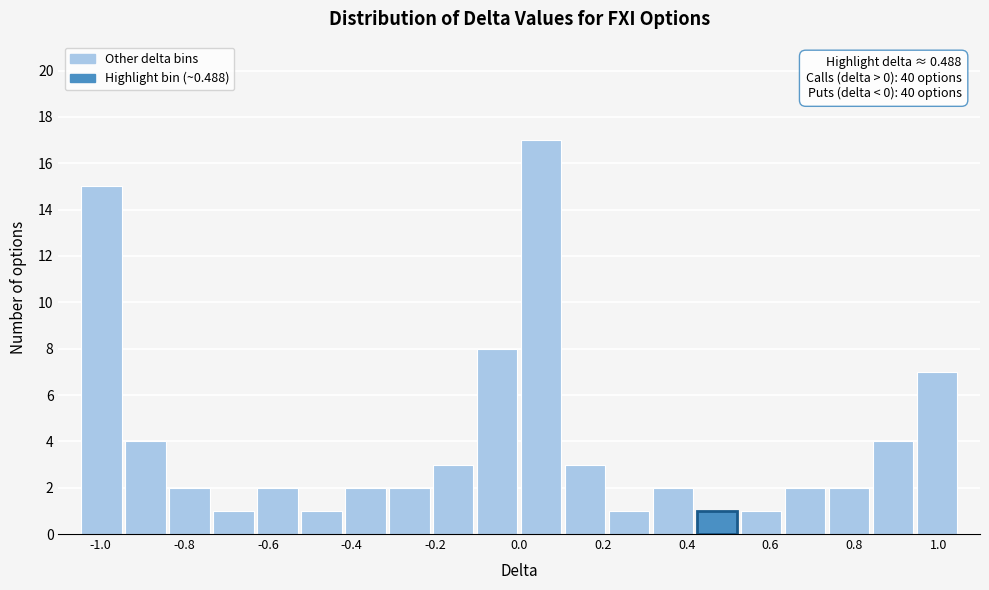

Which range on the x-axis has the tallest bar?

0.000 to 0.105